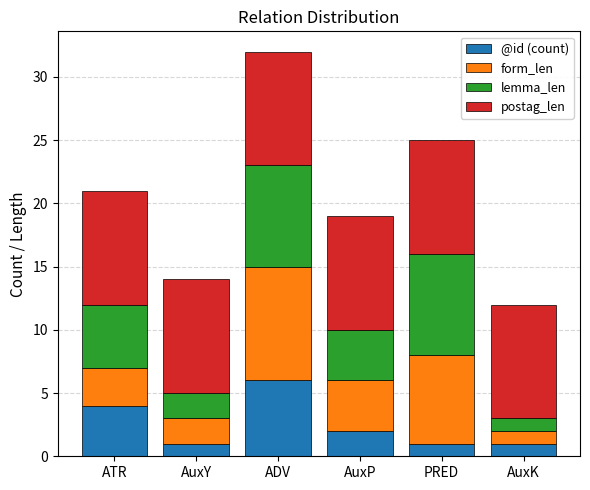

Does the chart contain stacked bars?

Yes